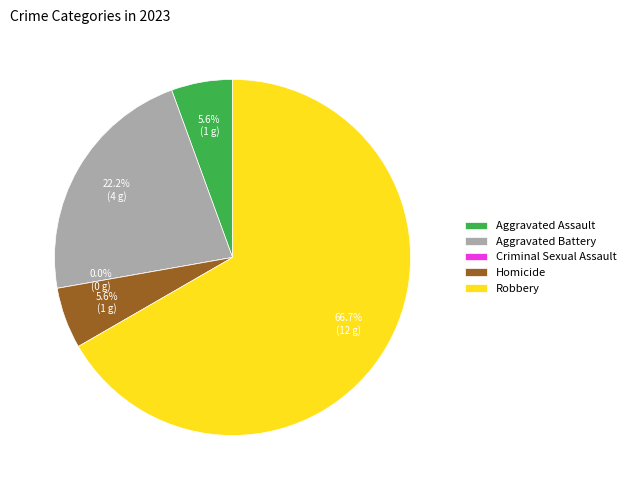

To the nearest percent, what is the difference between the largest and smallest slice percentages?

67%